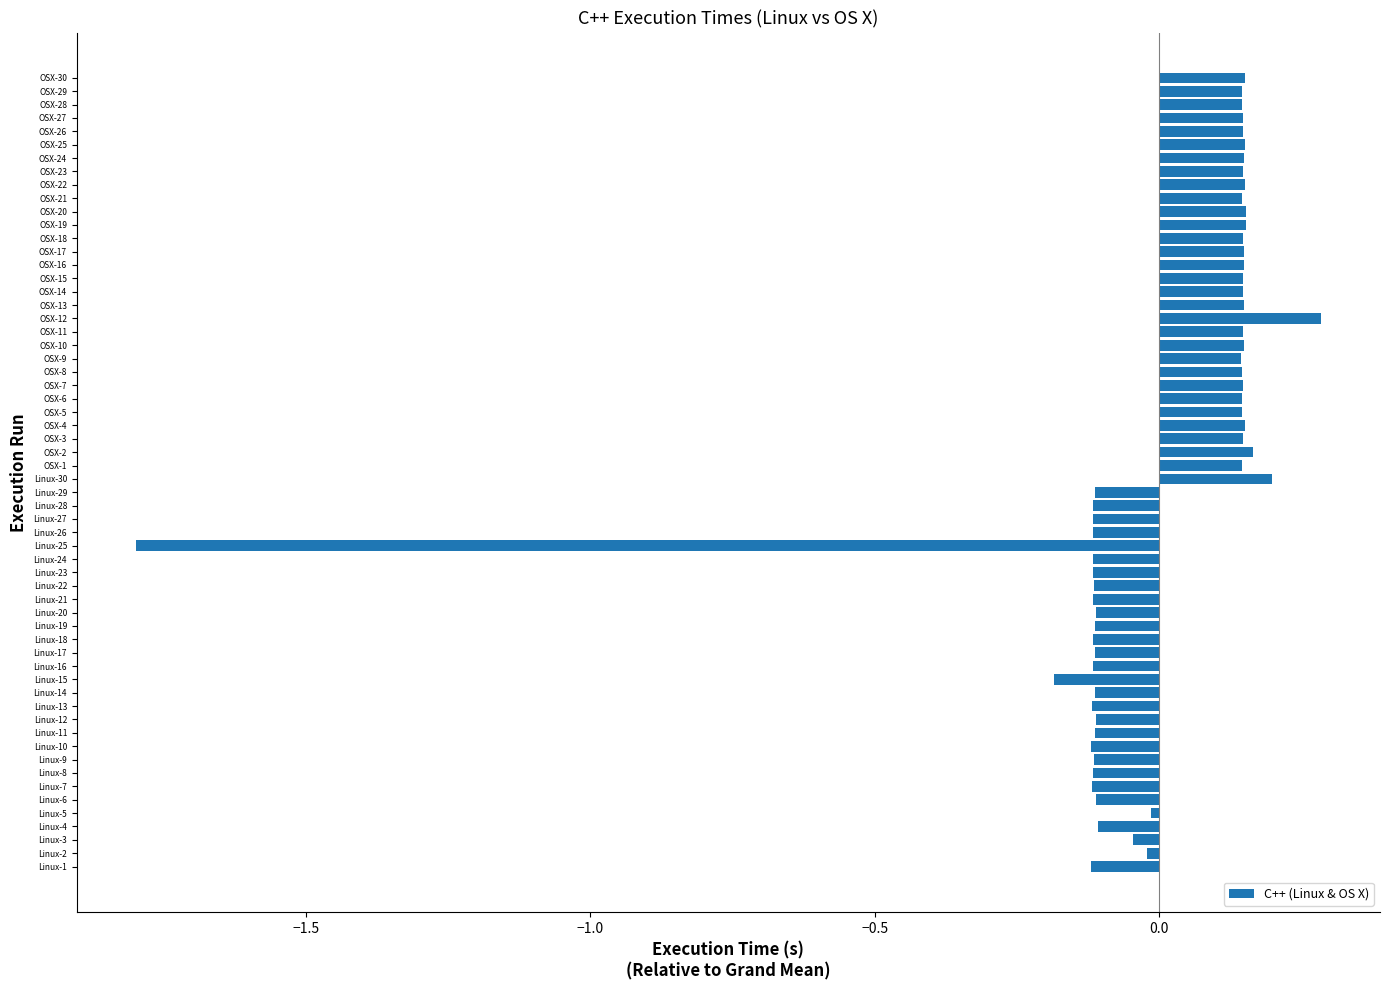

Which label corresponds to the largest value in the chart?

OSX-12